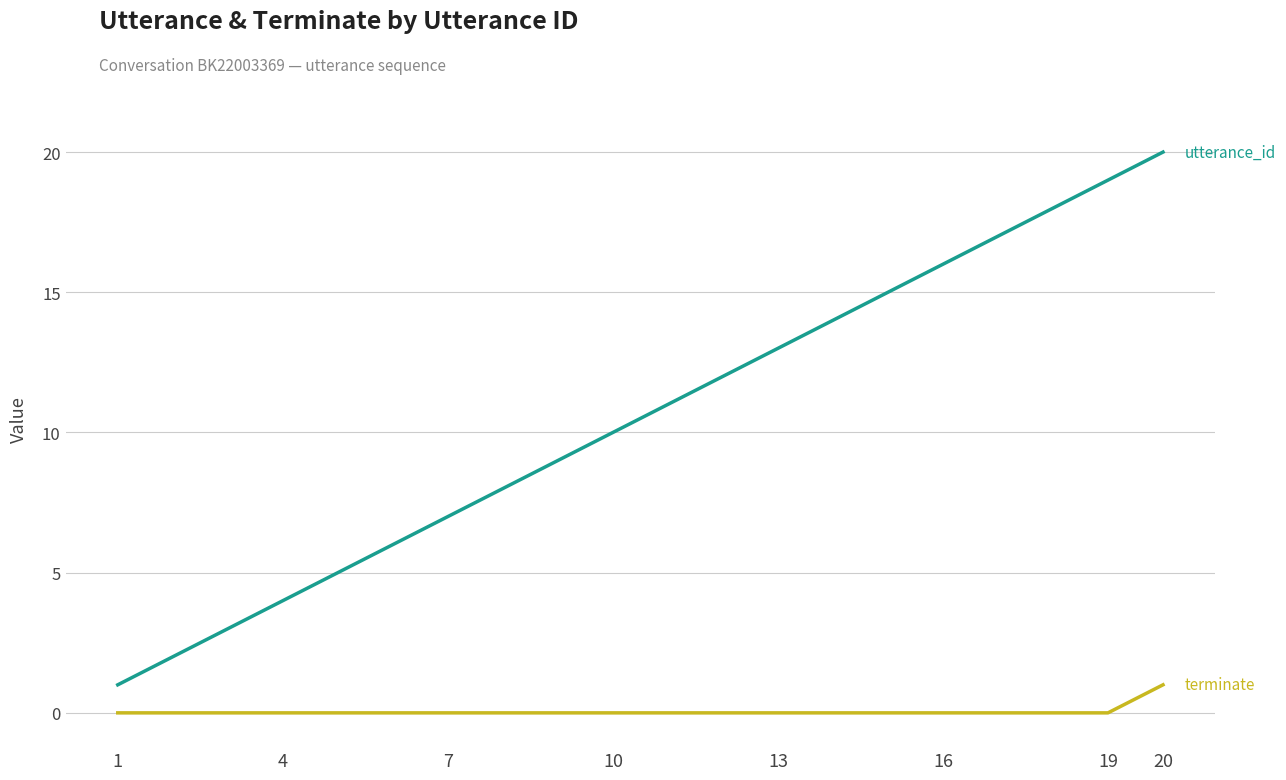

What is the maximum value shown in the chart?

20